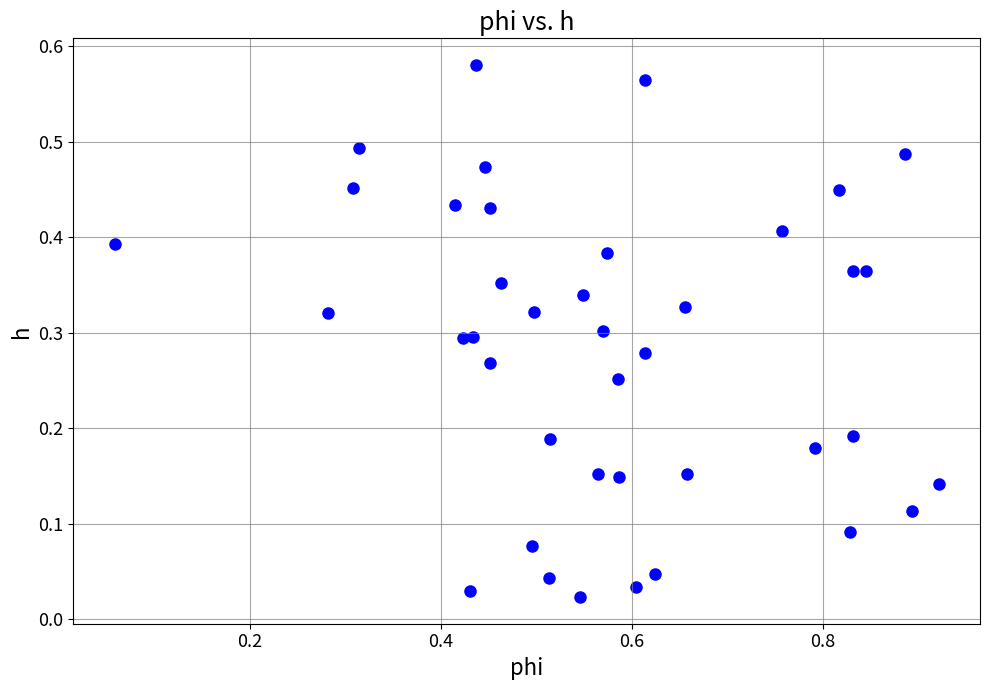

What is the range of X values (max minus min)?

0.9